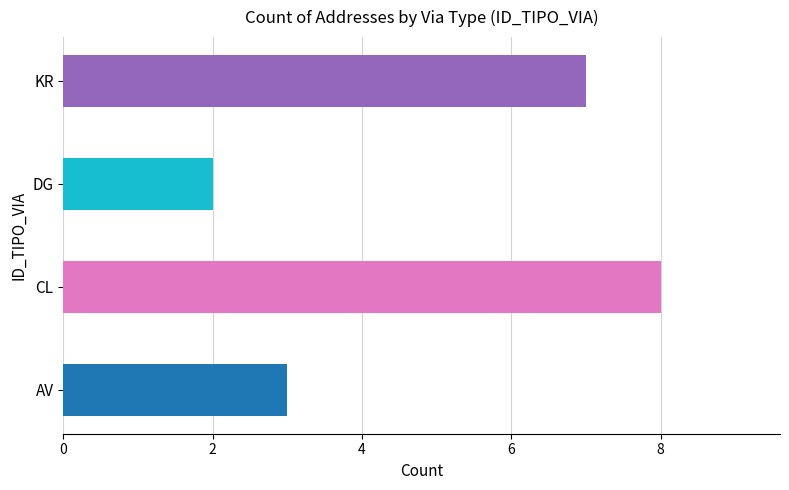

What is the sum of all values?

20